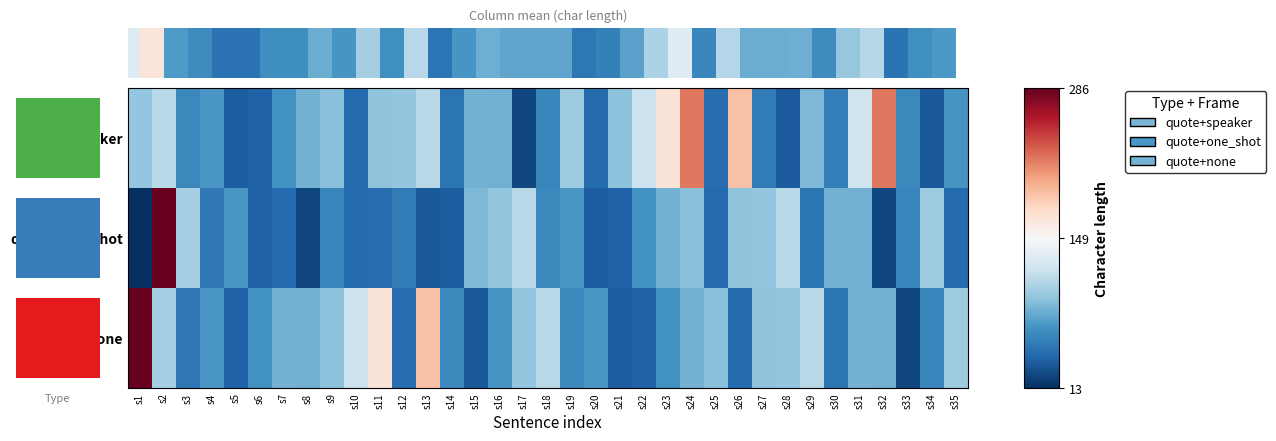

At s14, list the series in order from smallest to largest.

quote+one_shot, quote+speaker, quote+none